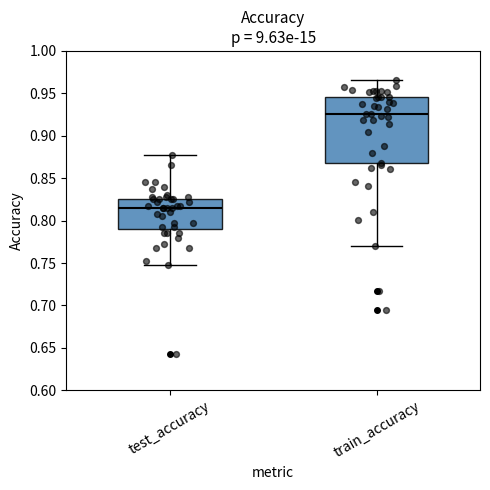

Where does the upper whisker of the box for test_accuracy end on the y-axis? The values are not printed on the chart, so give them approximately, as read against the axis.

0.875